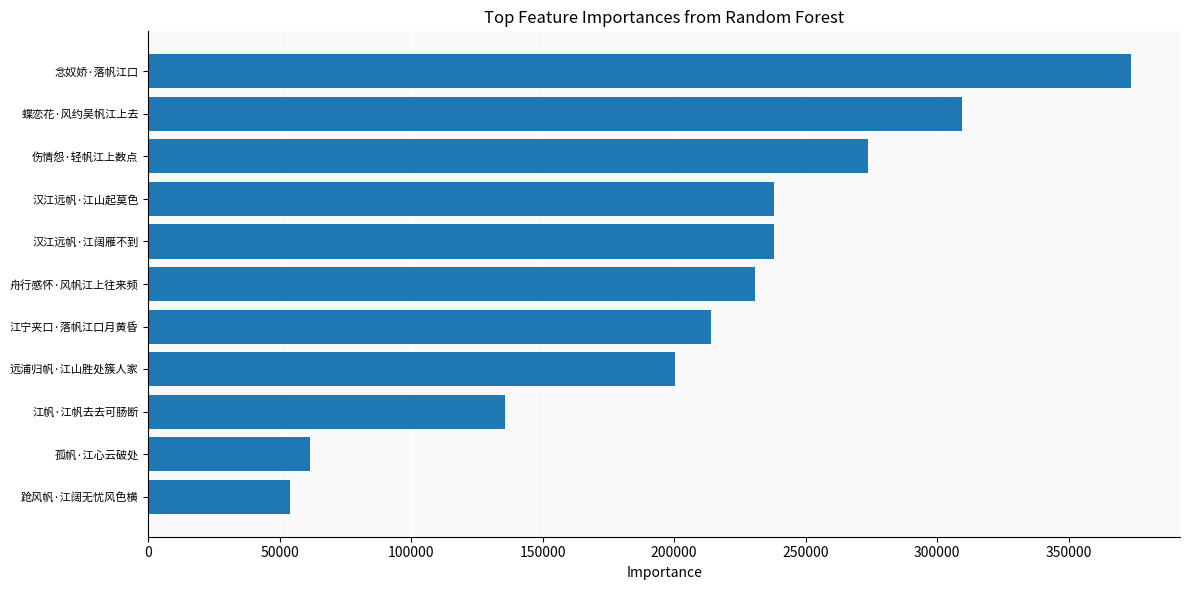

What is the smallest value displayed?

53732